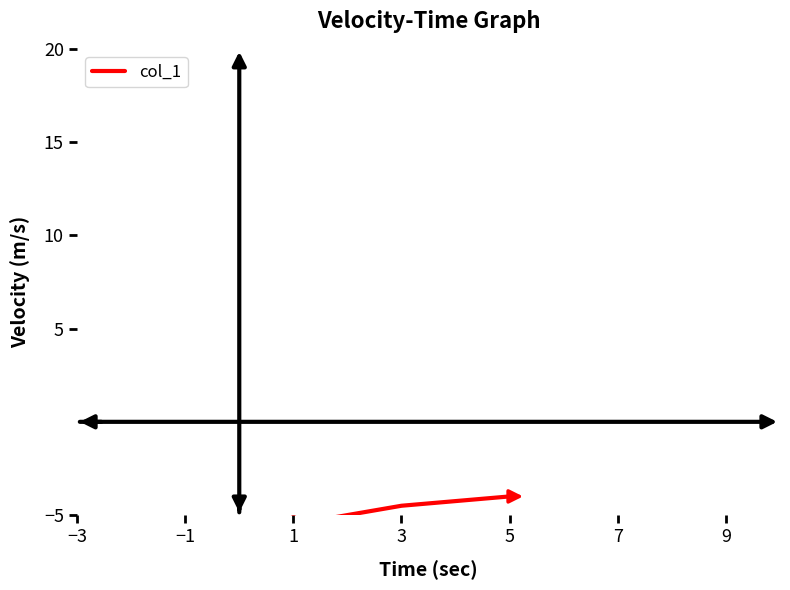

How many series are shown in this chart?

1